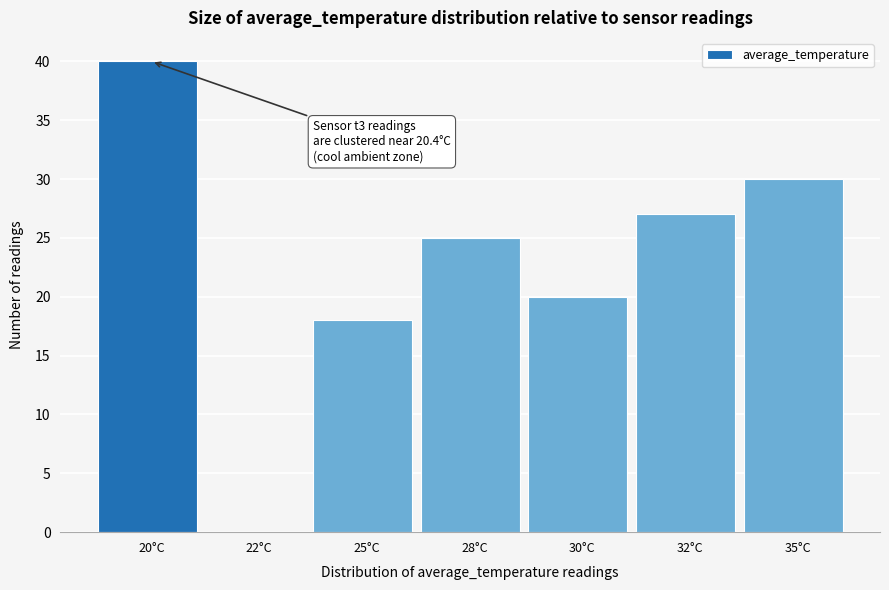

Reading left to right, transcribe all the data shown in this chart.

20°C=40	22°C=0	25°C=18	28°C=25	30°C=20	32°C=27	35°C=30